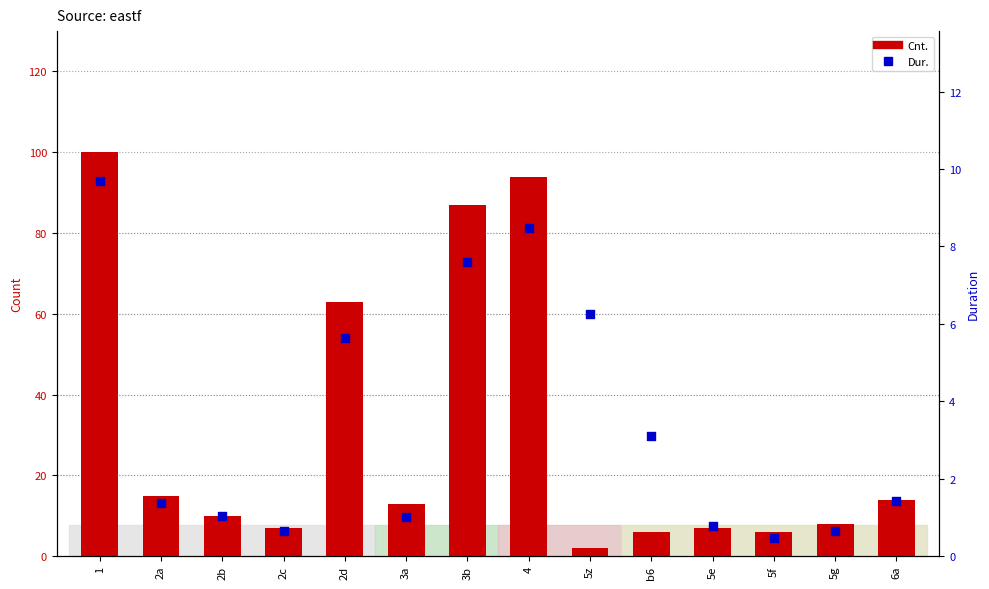

At which category is the sum across all series the highest?

1